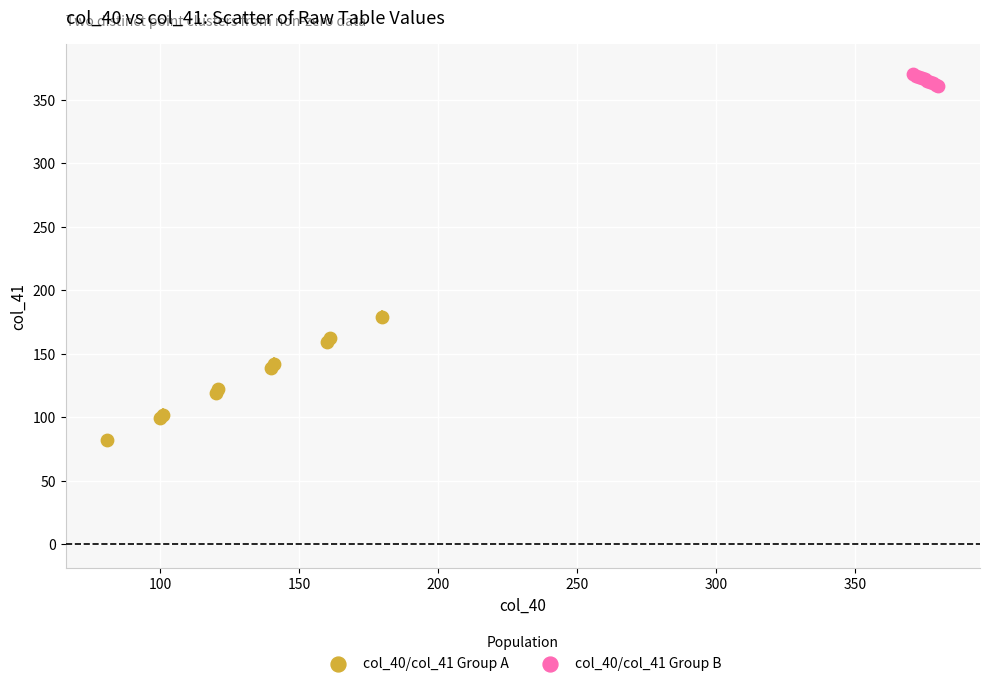

Which series has the largest Y range (max minus min)?

col_40/col_41 Group A